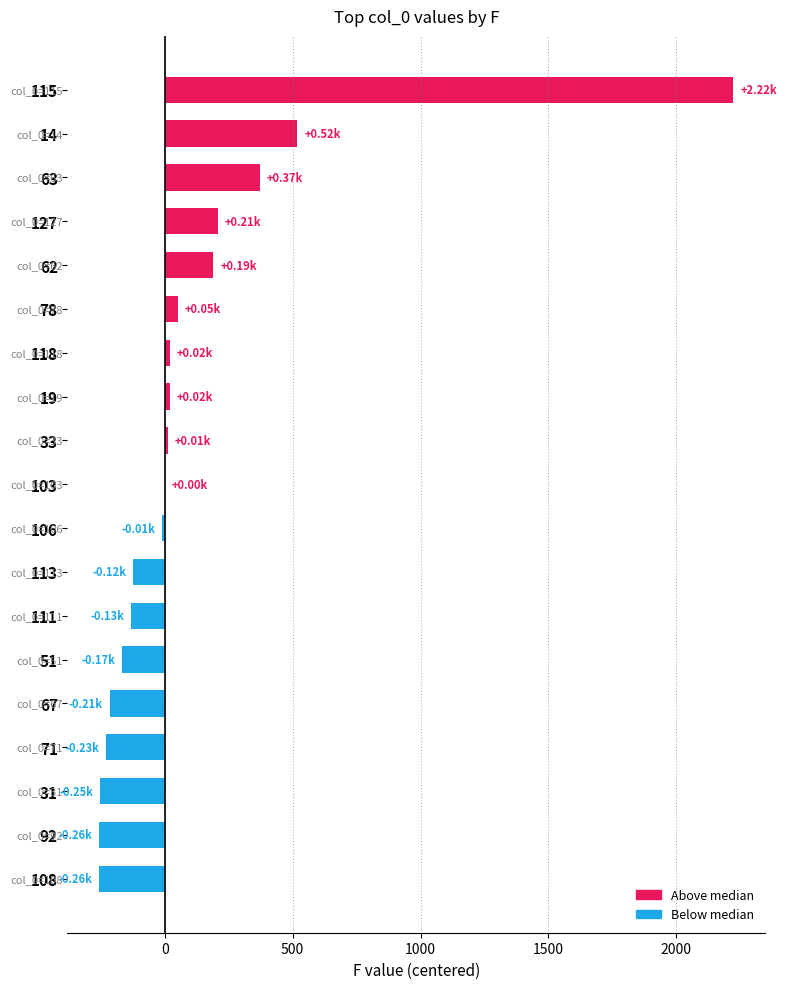

How many distinct data groups are displayed?

1